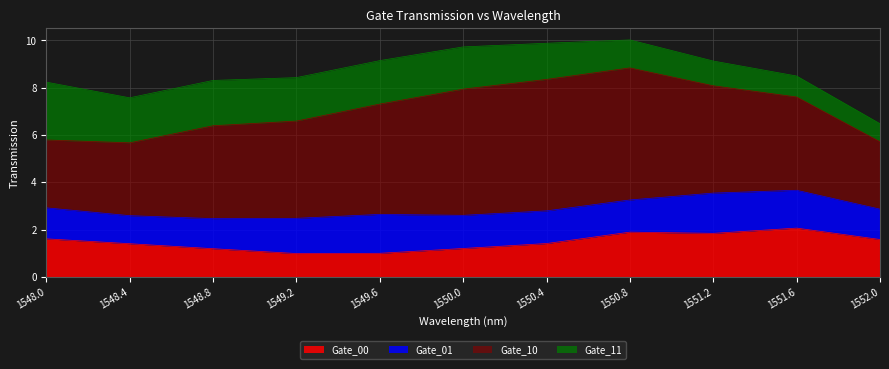

At which category does the chart reach its minimum across all series?

1552.0